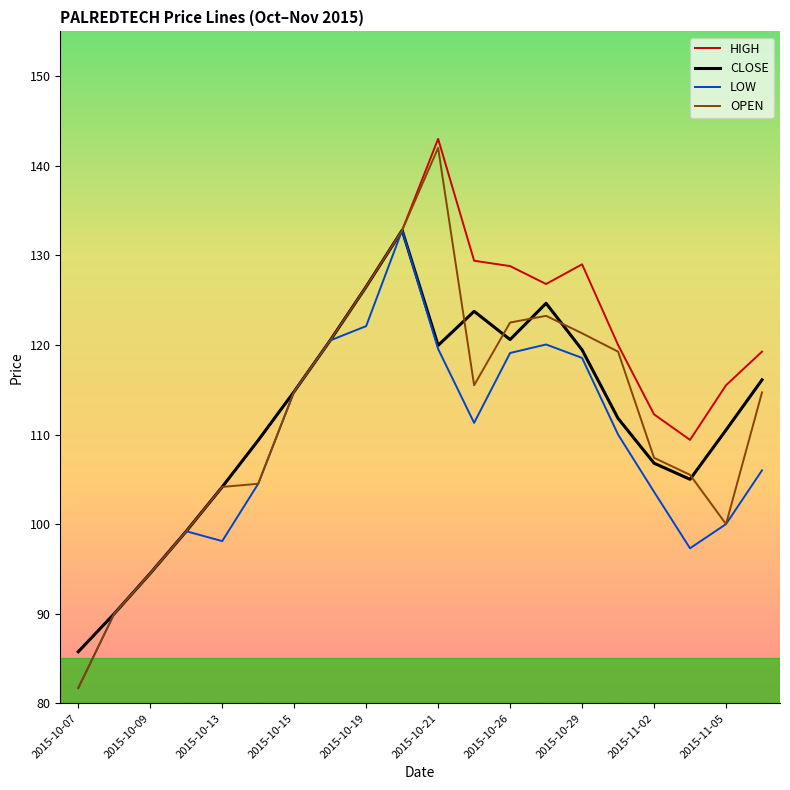

What is the highest value of the HIGH series?

143.0